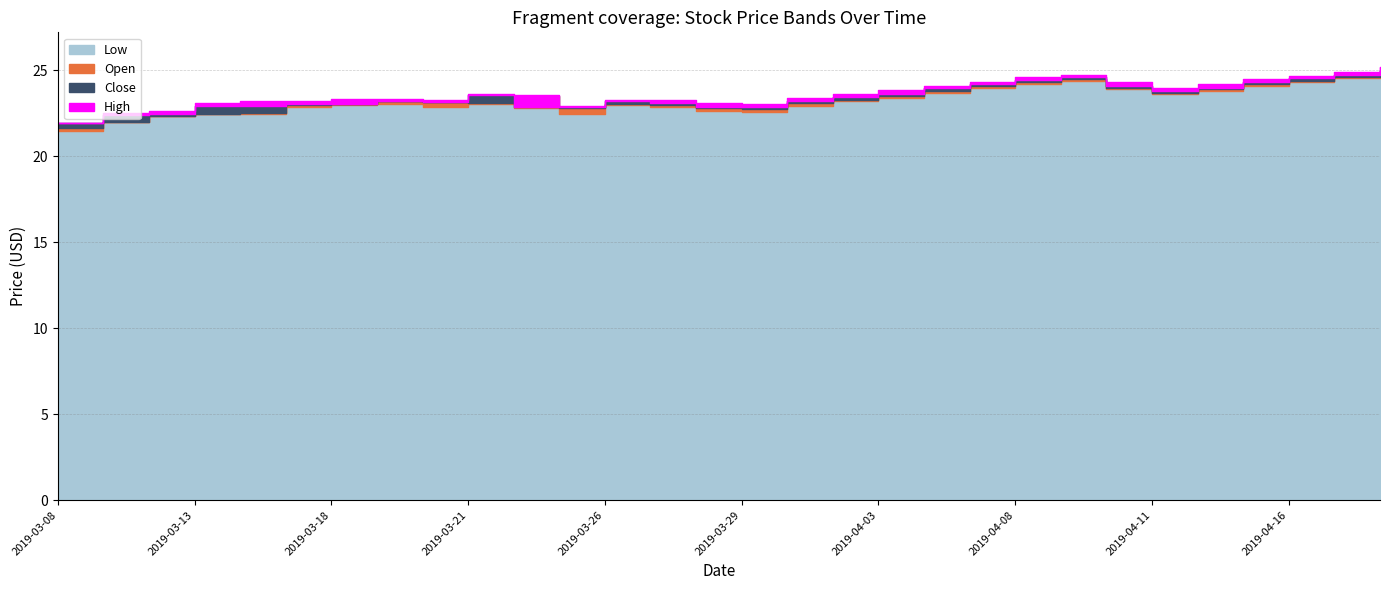

What is the label of the 7th point from the left?

2019-03-18